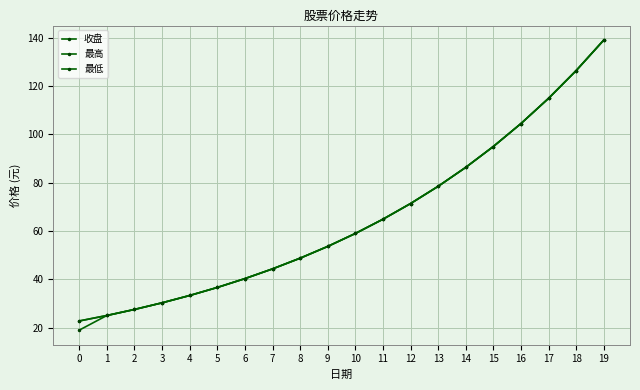

What value does the 最高 series have at 9?

53.6